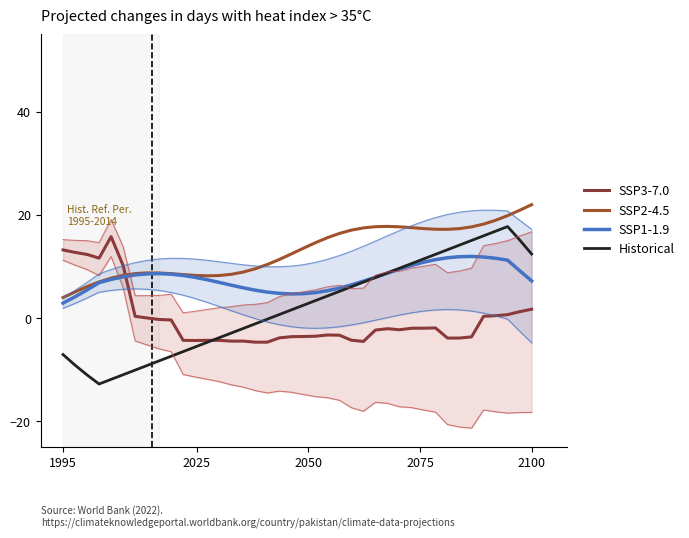

Rank the series by their maximum value, from highest to lowest.

SSP2-4.5, Historical, SSP3-7.0, SSP1-1.9